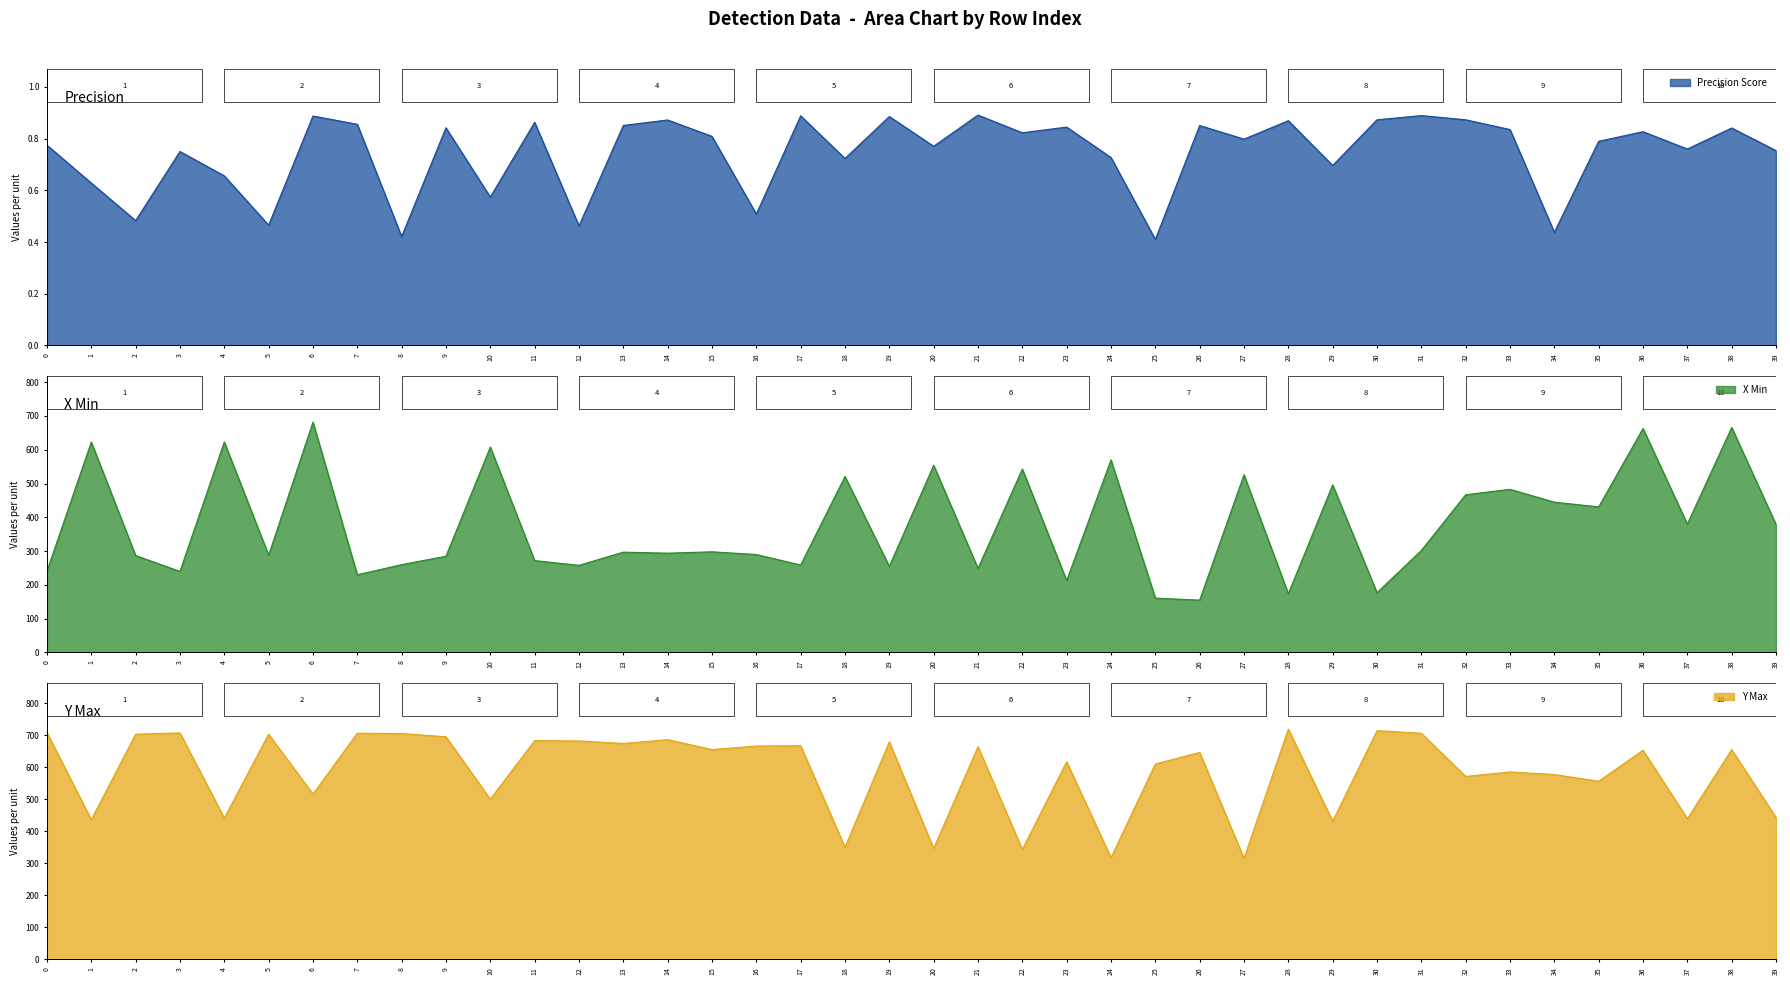

What is the sum of all found_prec values?

29.8